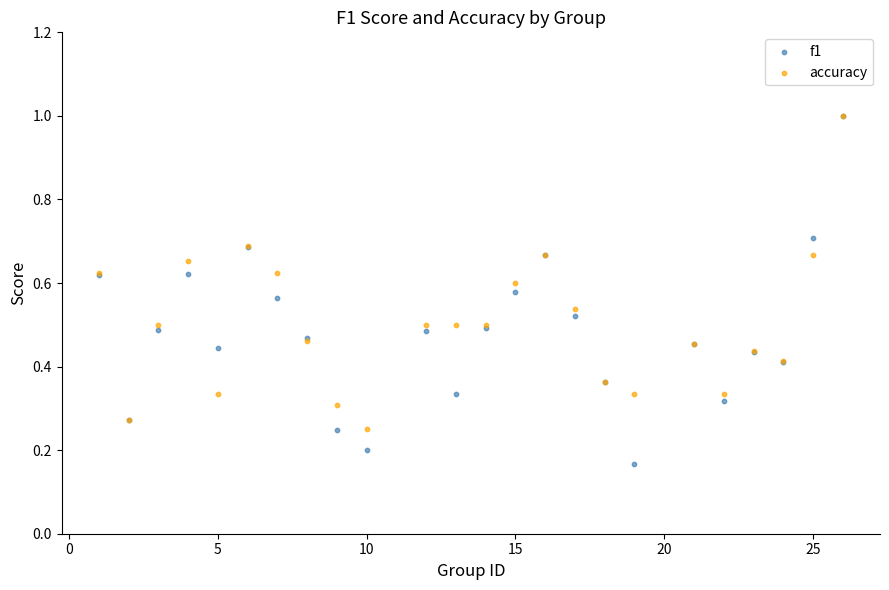

What are all the series names shown in the legend?

f1, accuracy